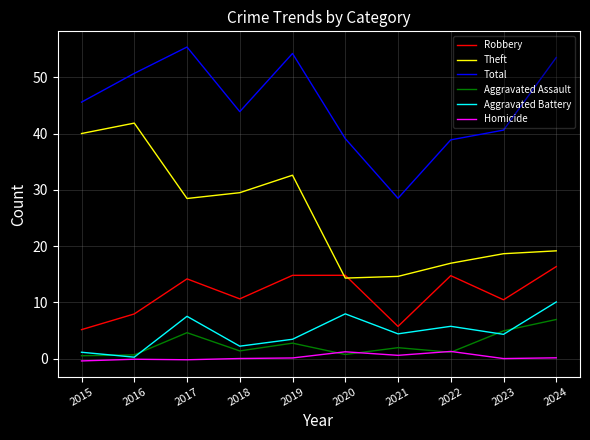

At how many categories does at least one series exceed 53?

3